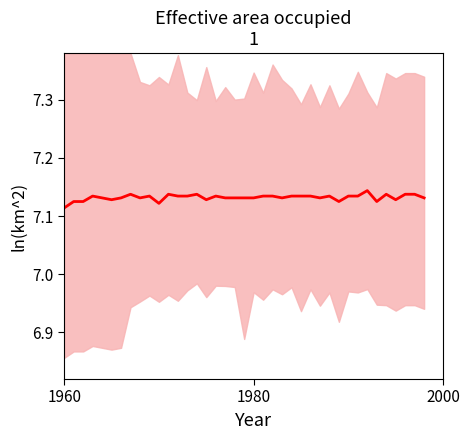

How many interior local valleys (lower than both neighbors) does the data have?

9